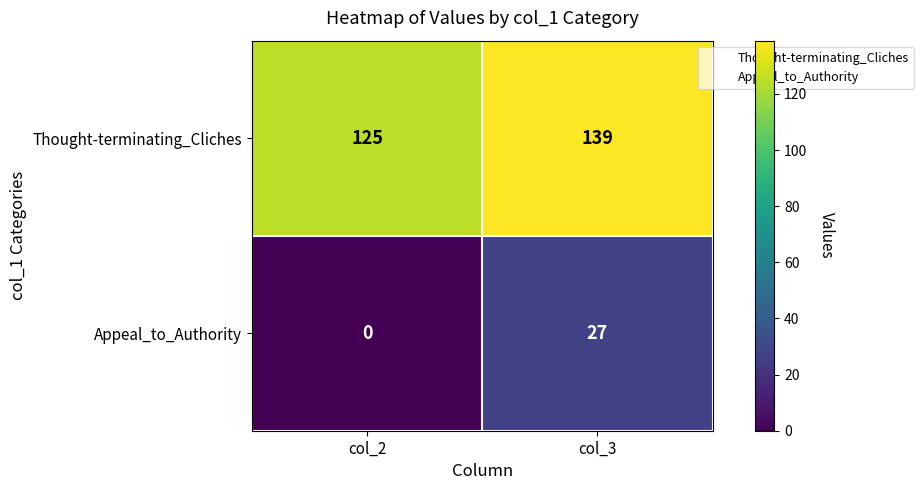

Which series changed the most between col_2 and col_3?

Appeal_to_Authority